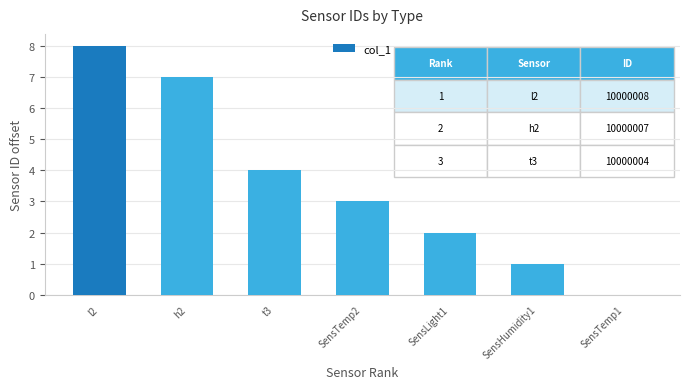

At which label is the value closest to 4?

t3